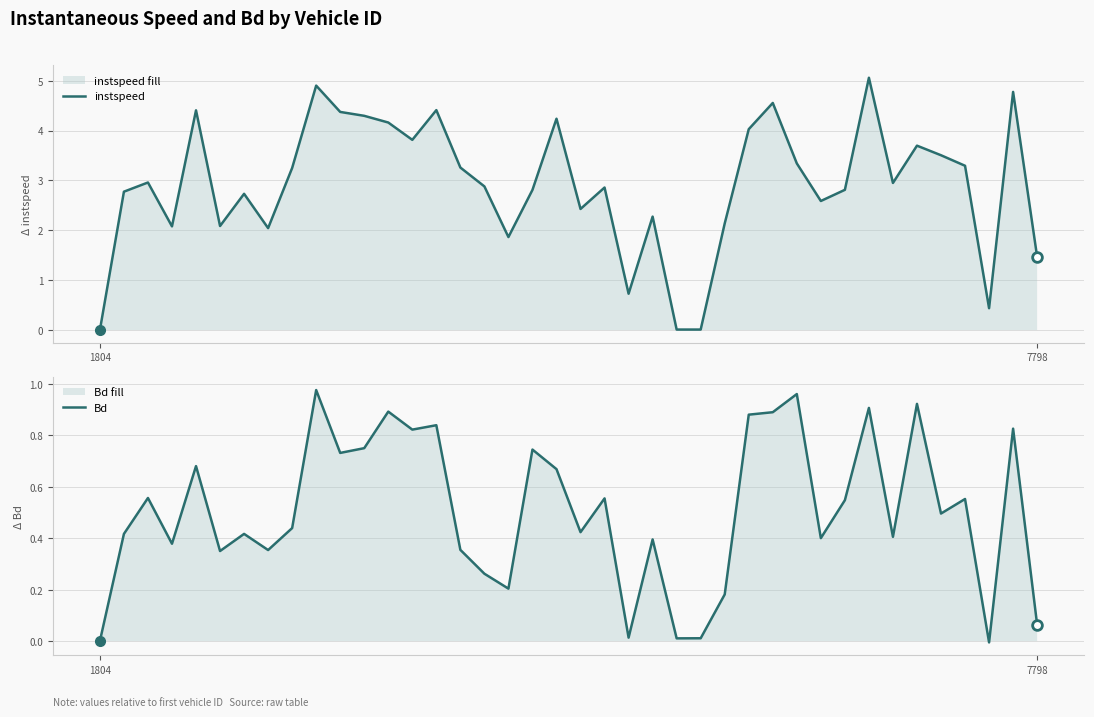

Which series has the widest spread of values?

instspeed